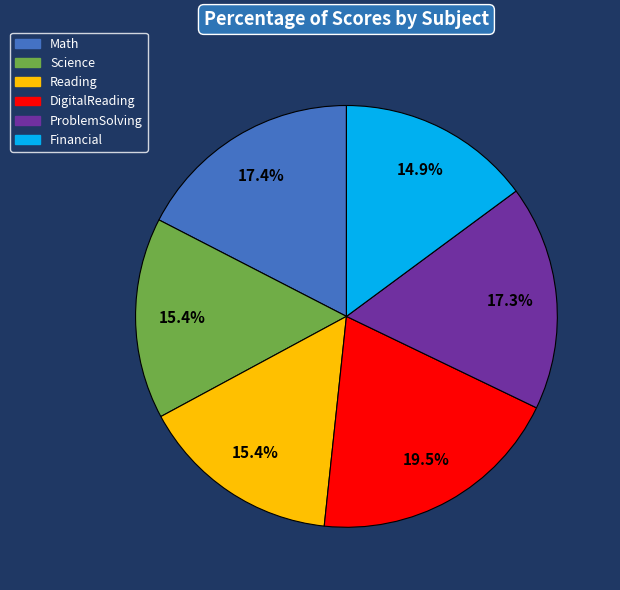

What is the smallest slice in the pie chart?

Financial